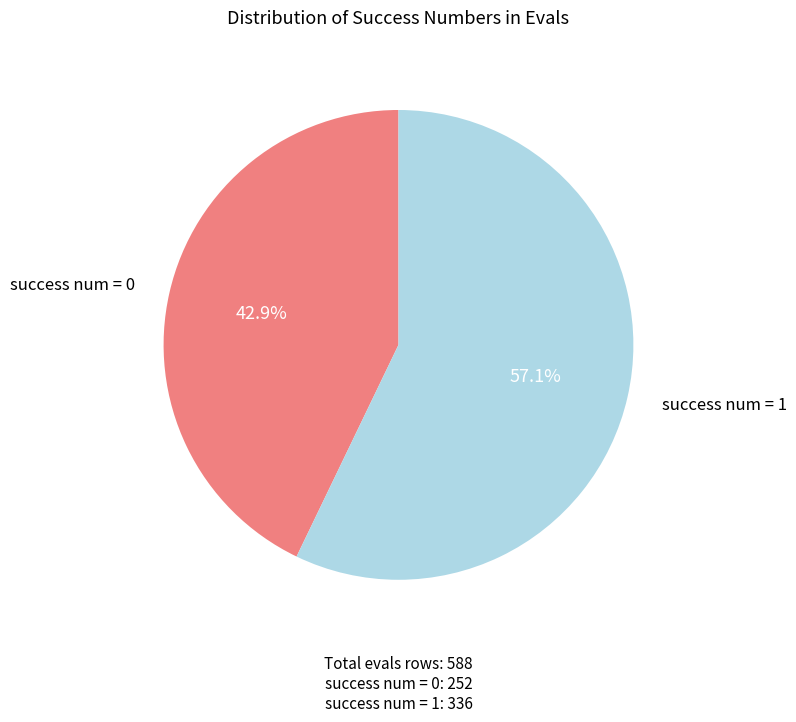

To the nearest percent, what is the difference between the largest and smallest slice percentages?

14%